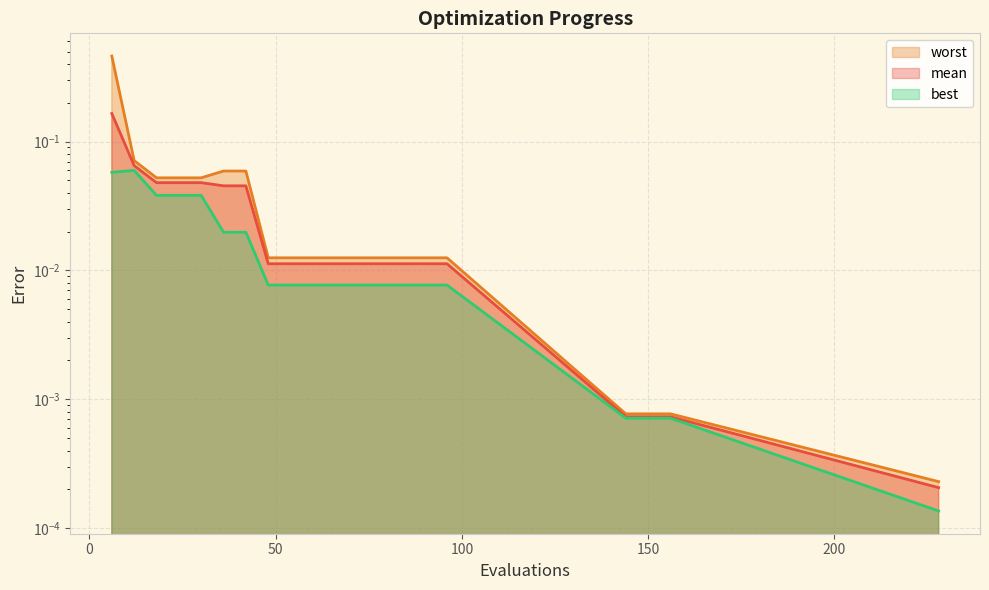

Does the chart have visible grid lines?

Yes